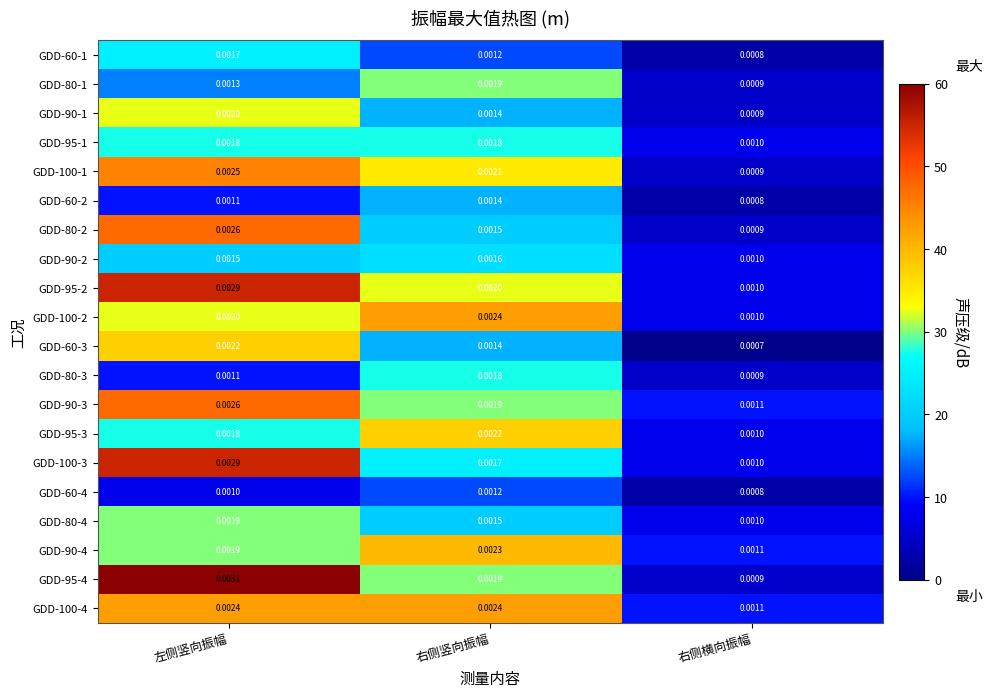

Which category has the lowest value in the GDD-80-4 series?

右侧横向振幅